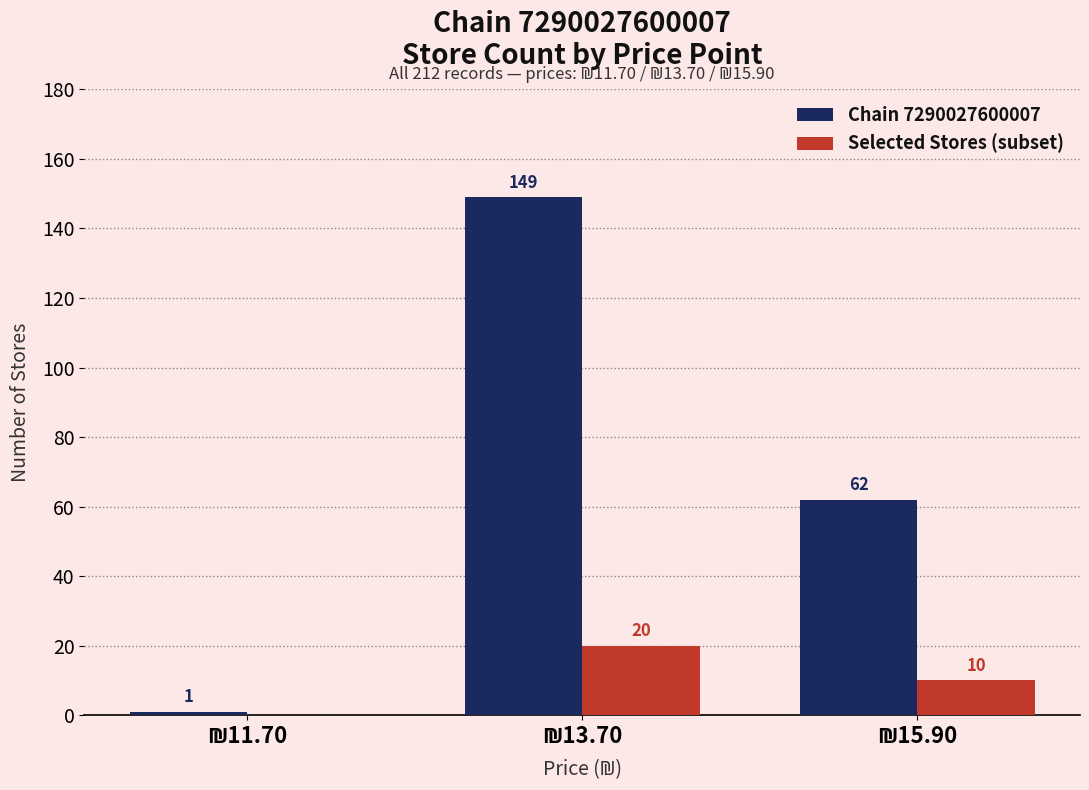

Are the bars grouped side by side (vs. stacked)?

Yes